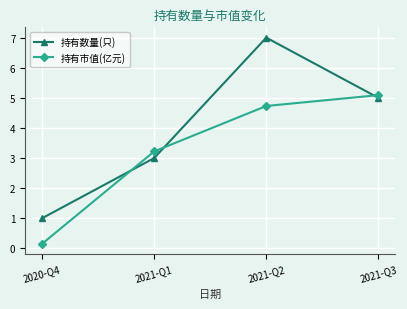

What is the label of the 4th point from the left?

2021-Q3